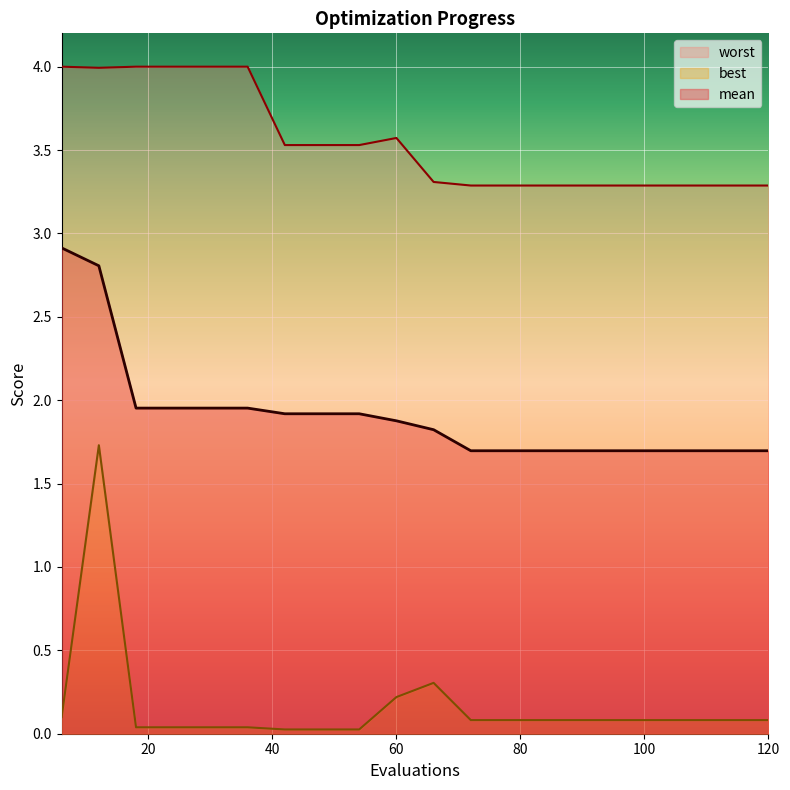

What is the difference between the maximum and minimum values in the best series?

1.7